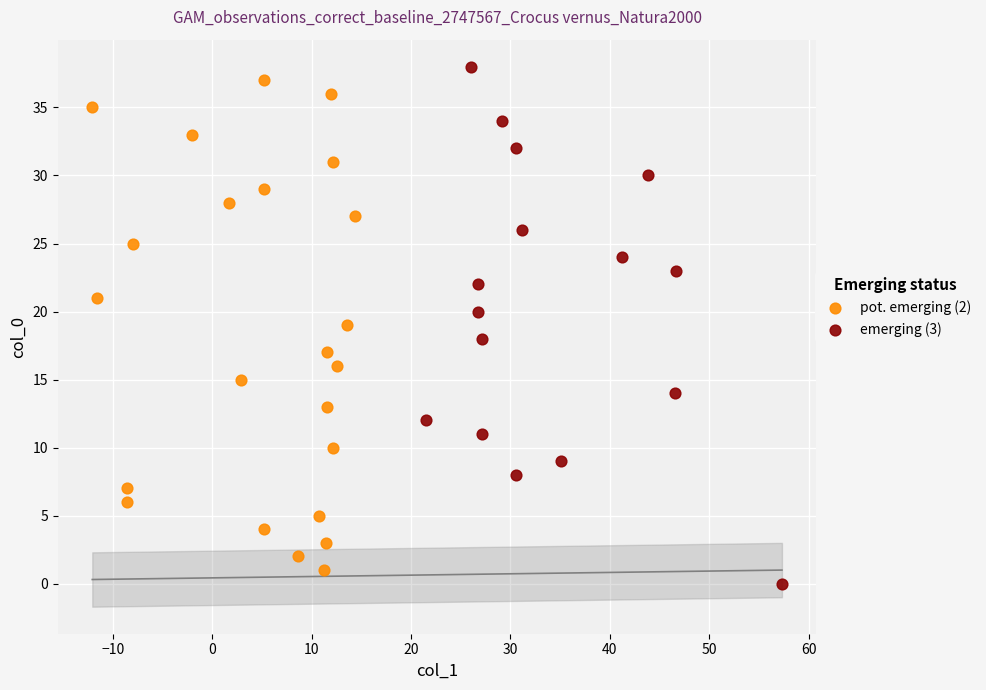

Which series has the widest spread of Y values?

emerging (3)